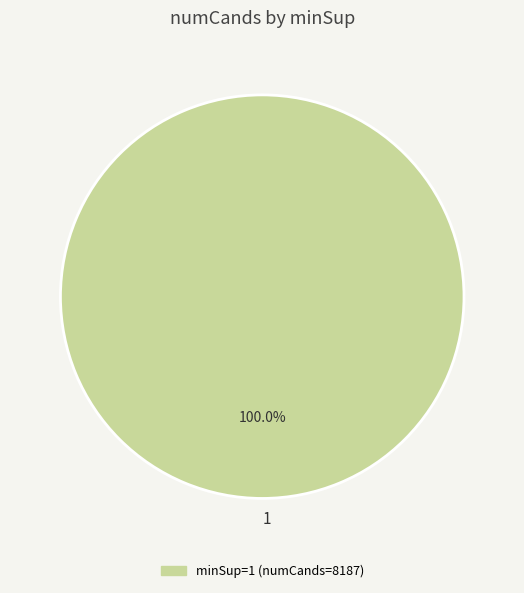

Does any single category account for the majority?

Yes